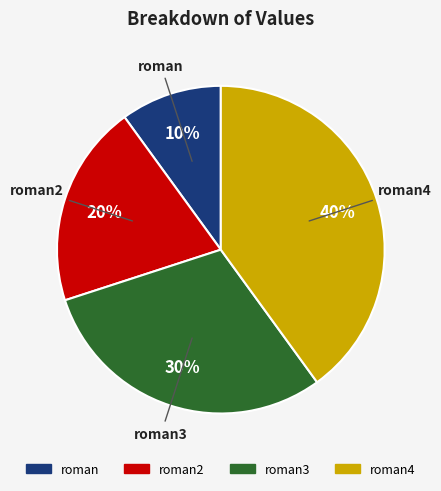

True or false: roman4 accounts for 40% of the total.

True